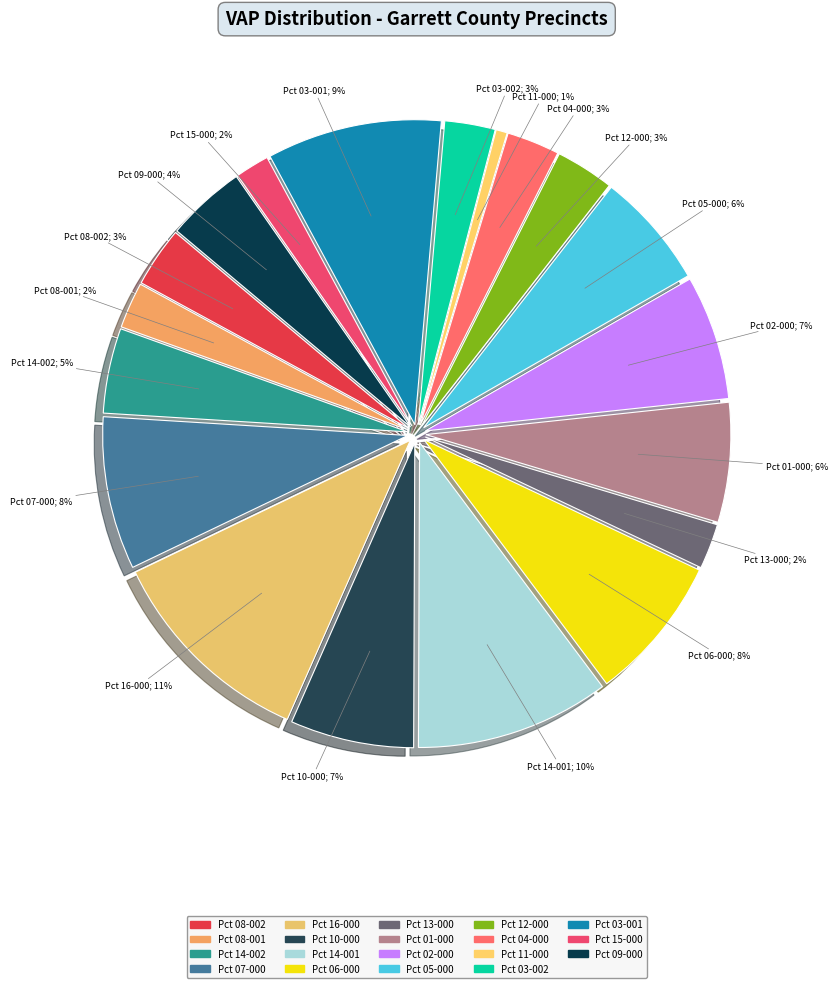

Between Garrett Precinct 08-002 and Garrett Precinct 15-000, which is larger?

Garrett Precinct 08-002